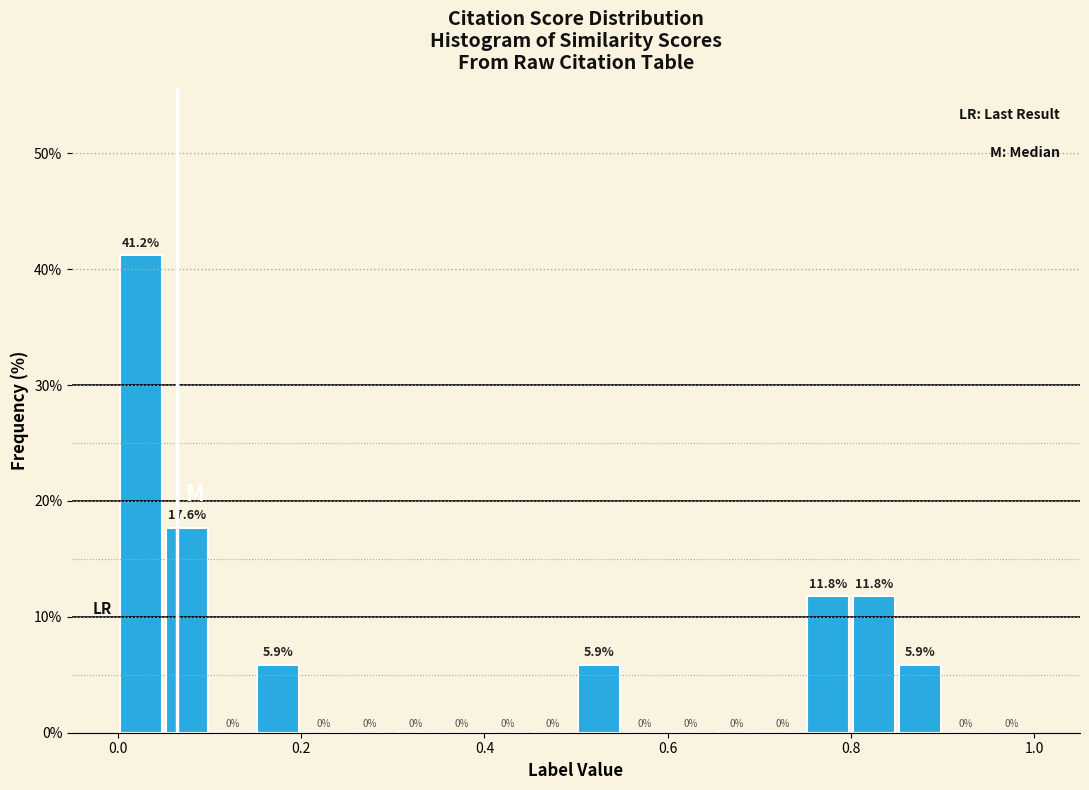

Read against the x-axis, roughly where is the centre of the tallest bar?

0.02